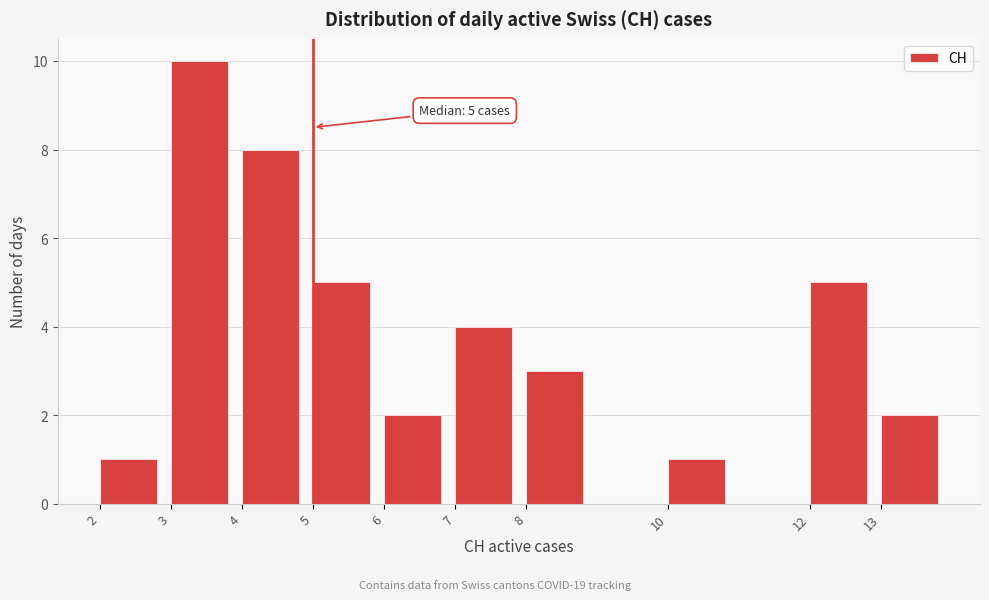

Reading right to left, extract all data points from this chart.

13=2	12=5	10=1	8=3	7=4	6=2	5=5	4=8	3=10	2=1